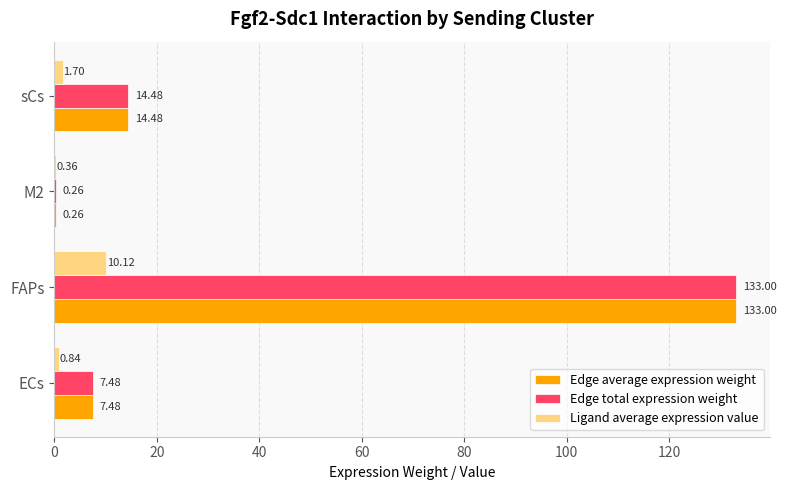

How many series are shown in this chart?

3